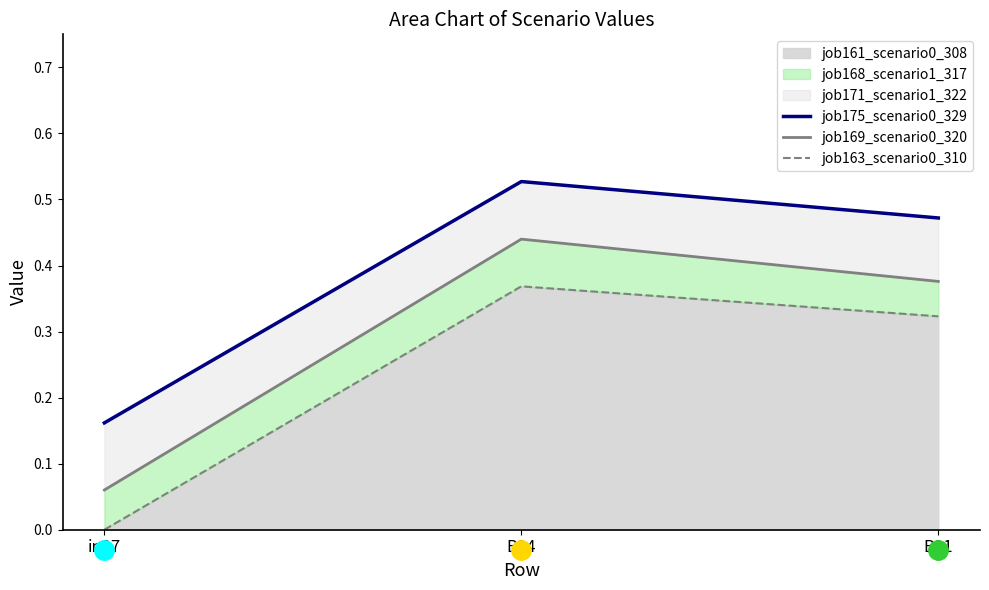

What is the label of the 3rd point from the left?

B11